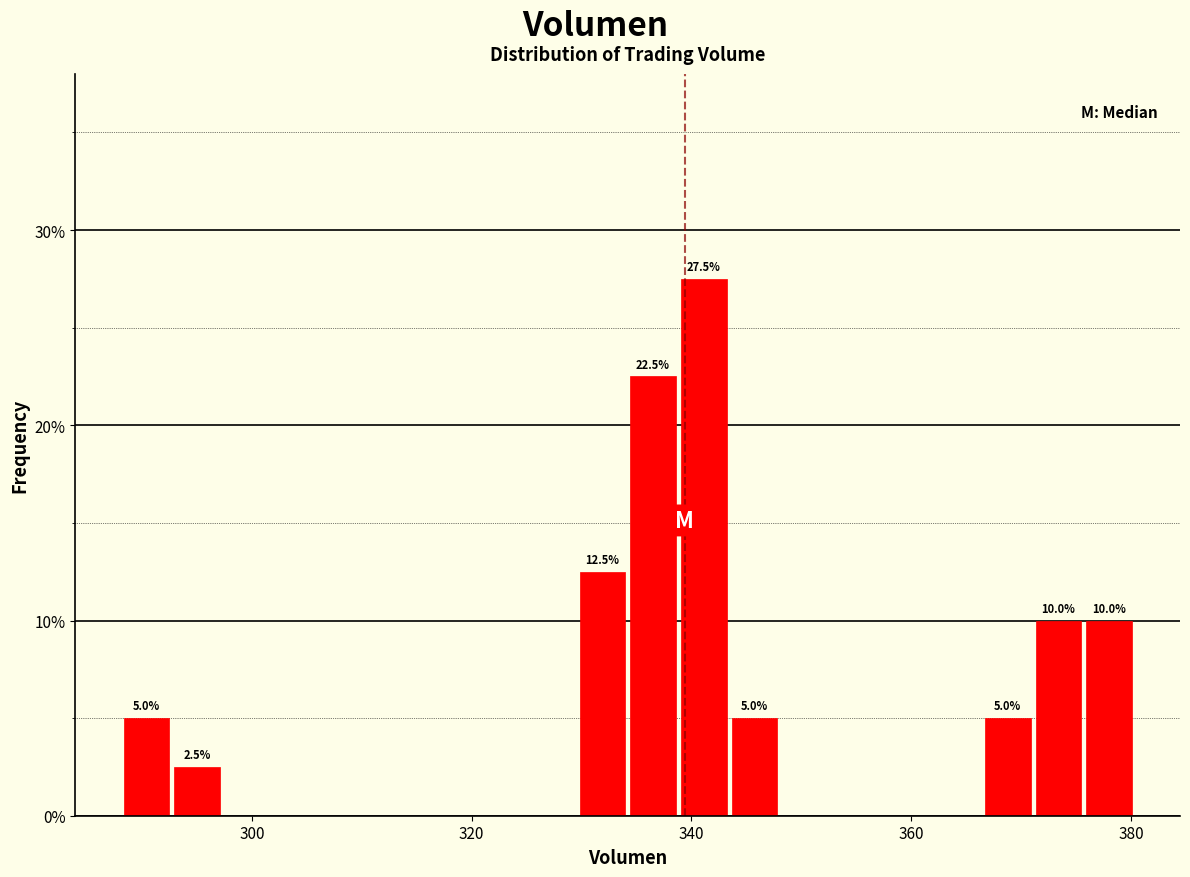

Read against the x-axis, roughly where is the centre of the tallest bar?

342